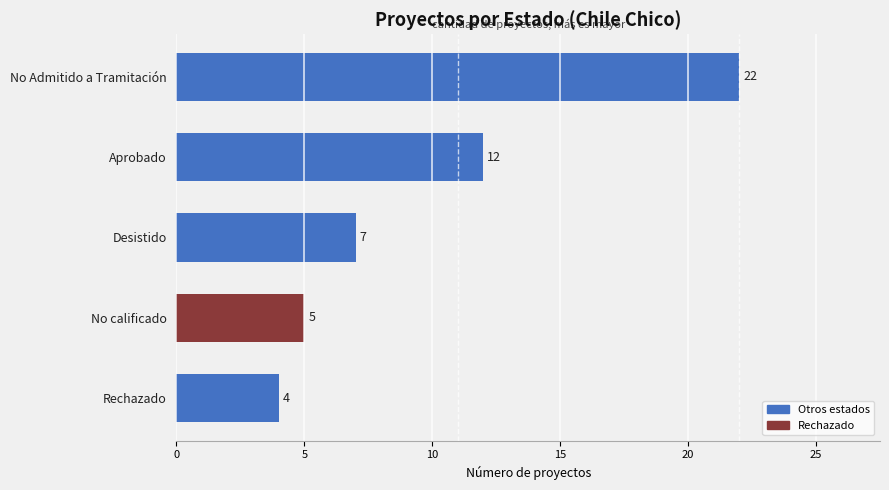

What is the sum of all values?

50